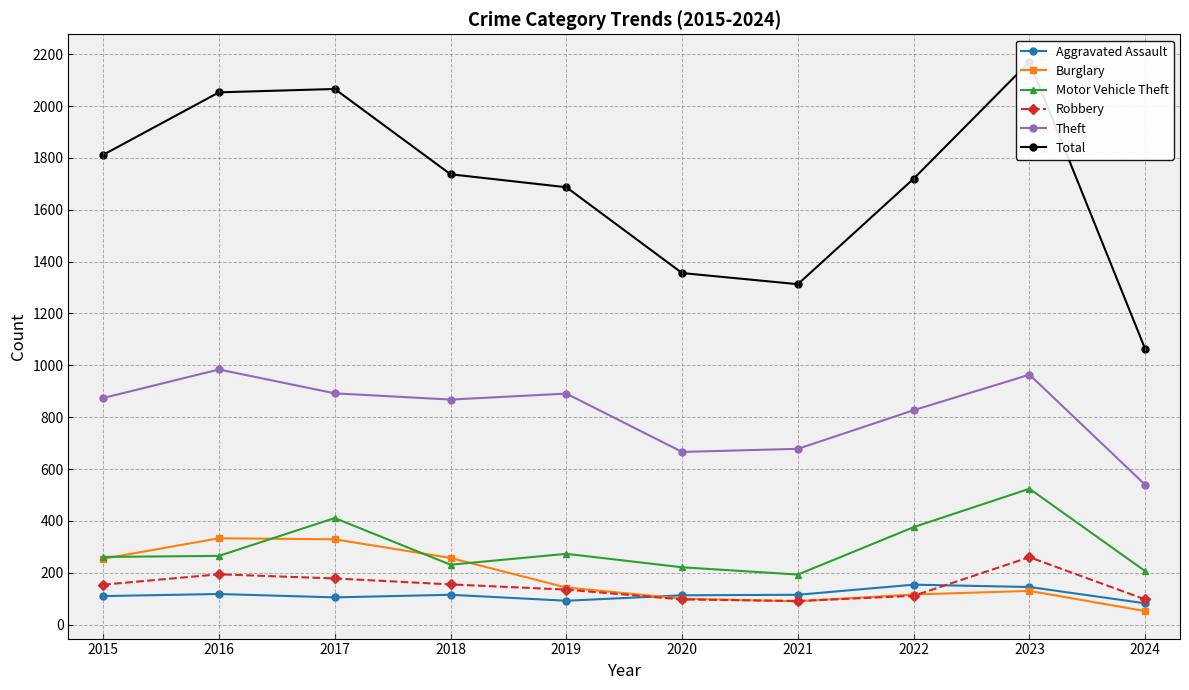

What is the difference between the maximum and second lowest values in the Total series?

858